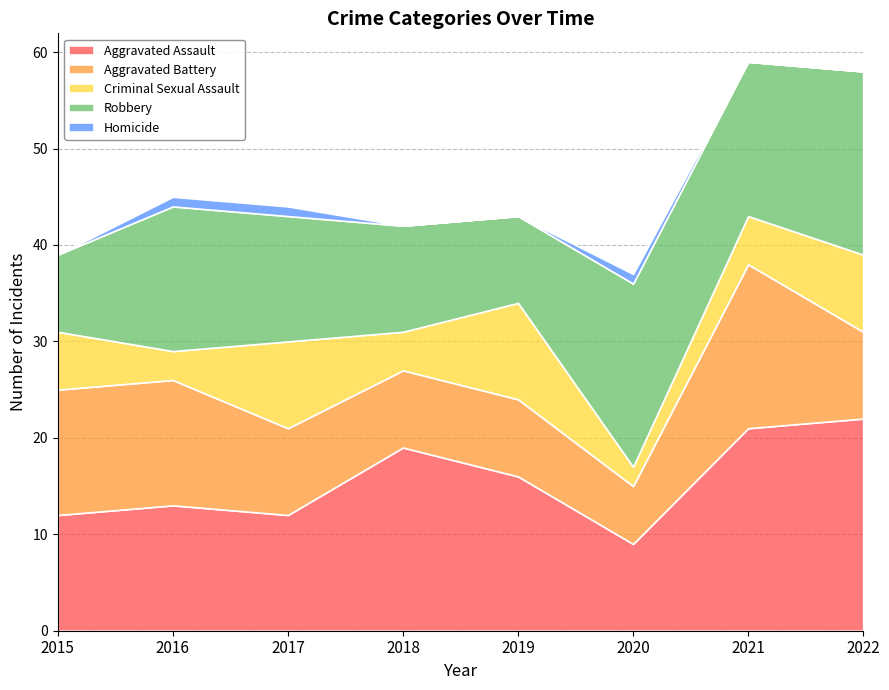

True or false: Aggravated Assault and Aggravated Battery intersect in this chart.

False